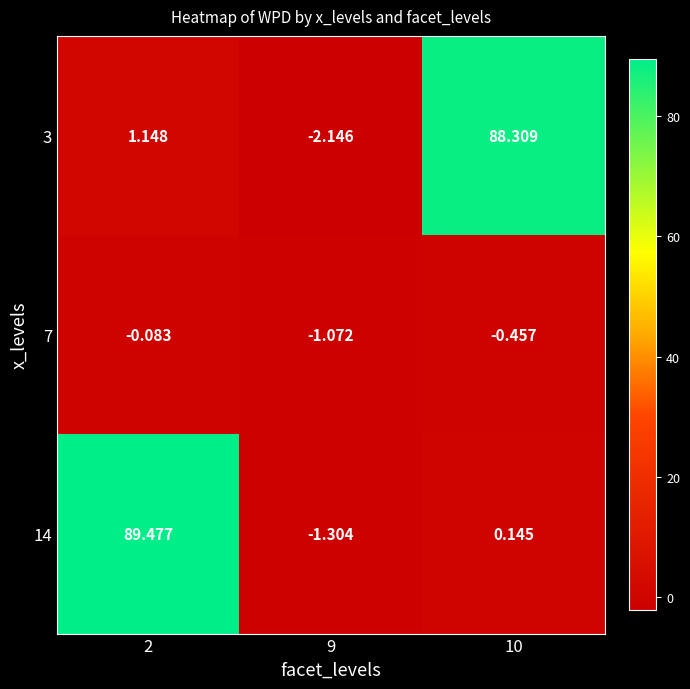

What is the total value across all series at 2?

90.5